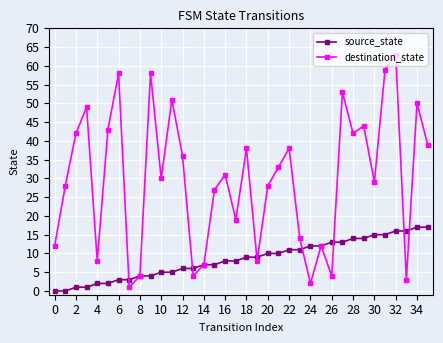

What is the lowest value of the destination_state series?

1